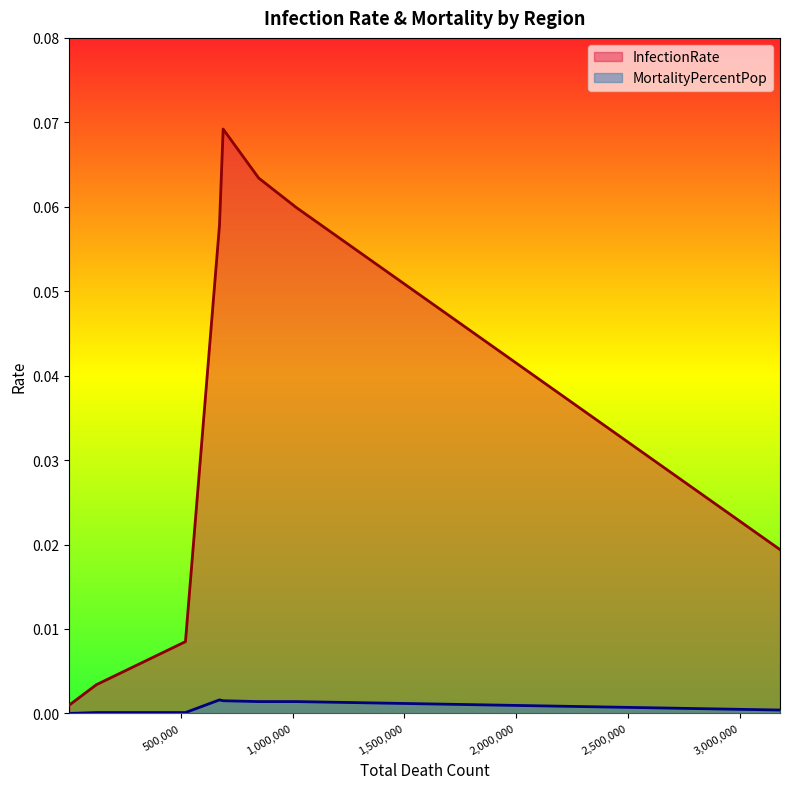

How many interior local peaks does the InfectionRate series have?

1